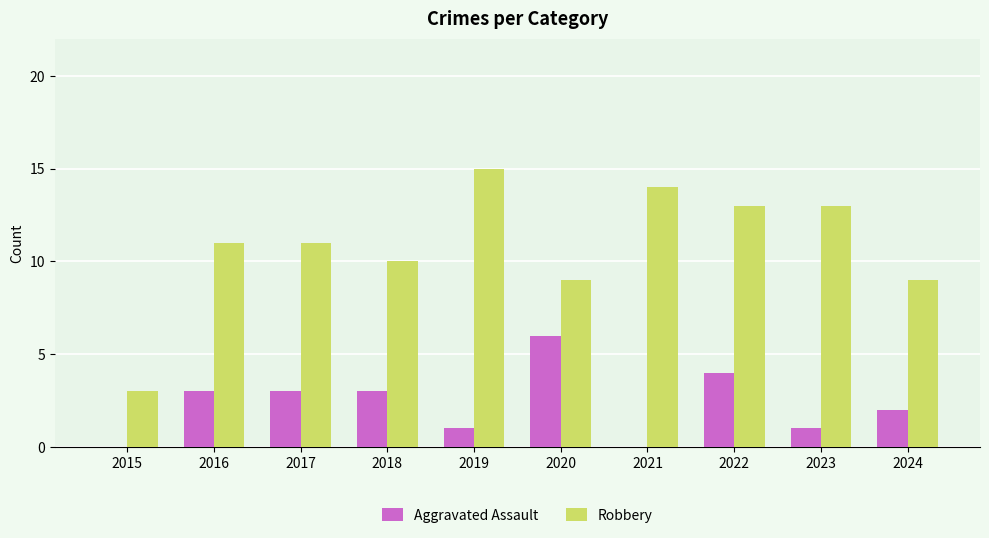

How many data points does each series have?

10